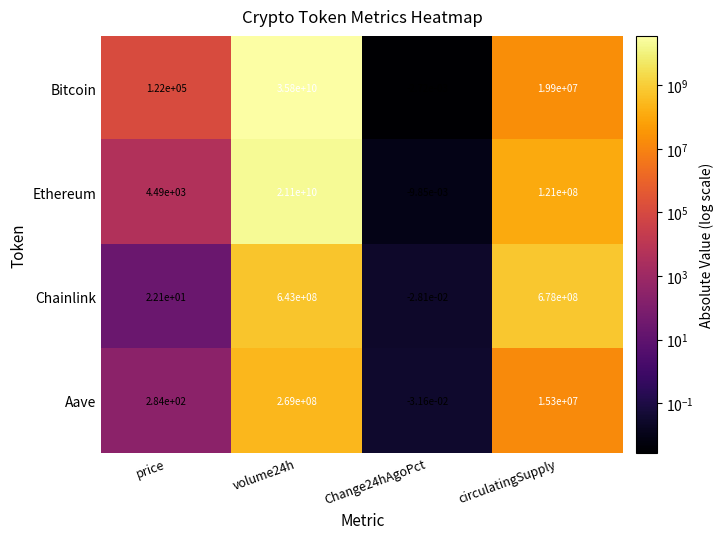

Between price and volume24h, which series saw the biggest shift?

Bitcoin